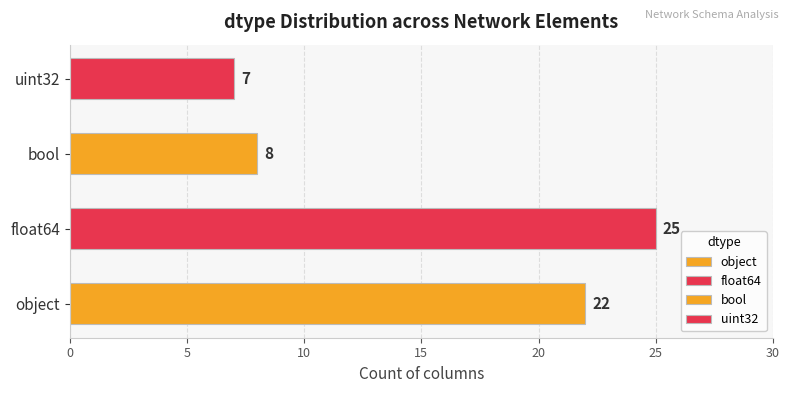

True or false: the data shows 11 at uint32.

False